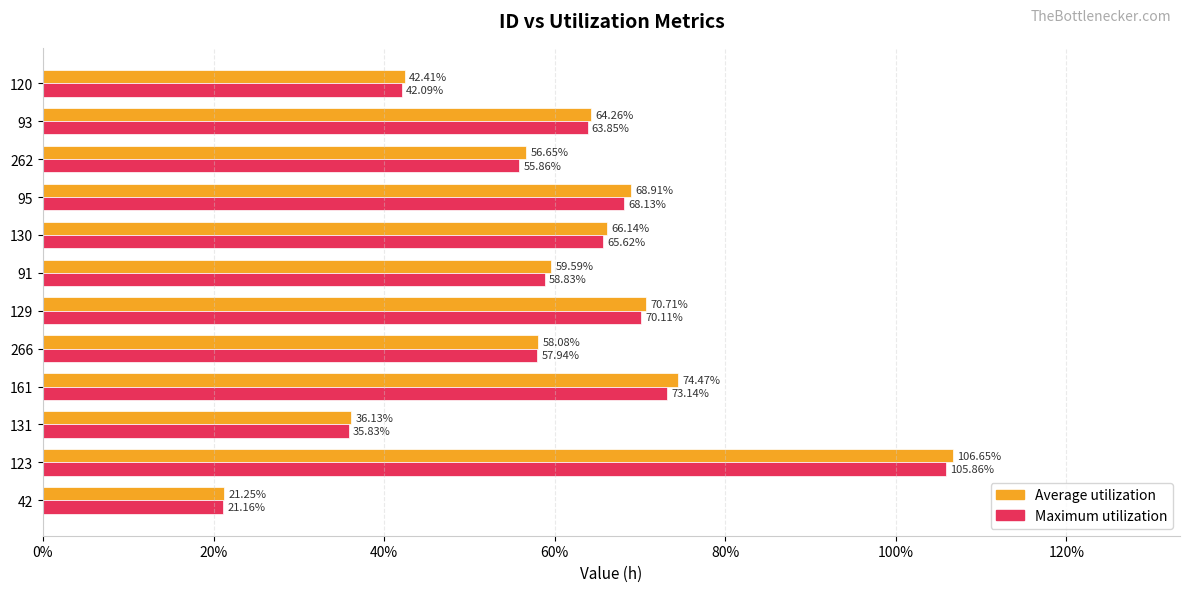

What are all the series names shown in the legend?

Average utilization, Maximum utilization